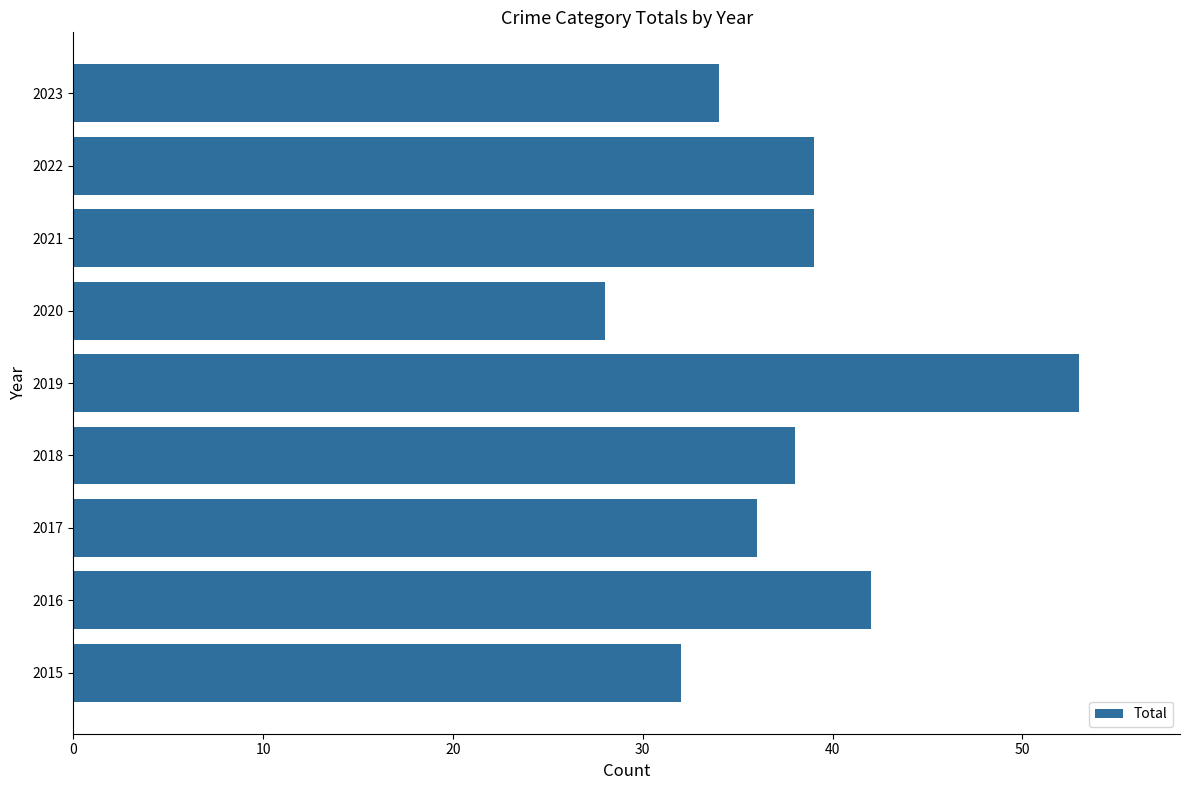

Reading bottom to top, transcribe all the data shown in this chart.

32	42	36	38	53	28	39	39	34